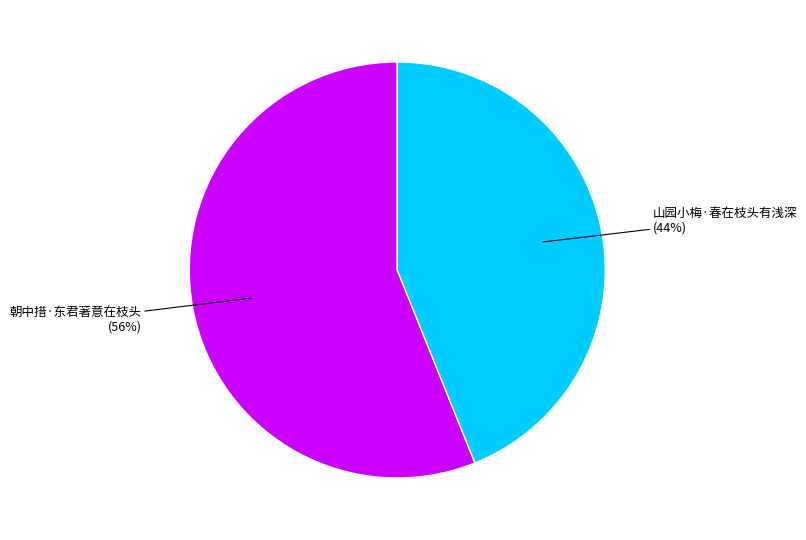

Approximately how many times larger is the value at 朝中措·东君著意在枝头 compared to 山园小梅·春在枝头有浅深?

1.3